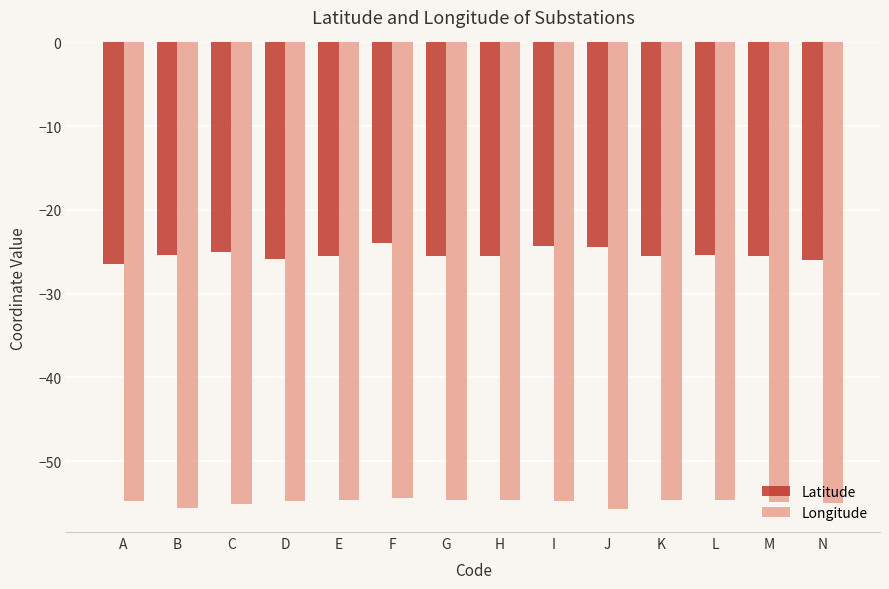

What is the spread (max minus min) of values at N?

29.0